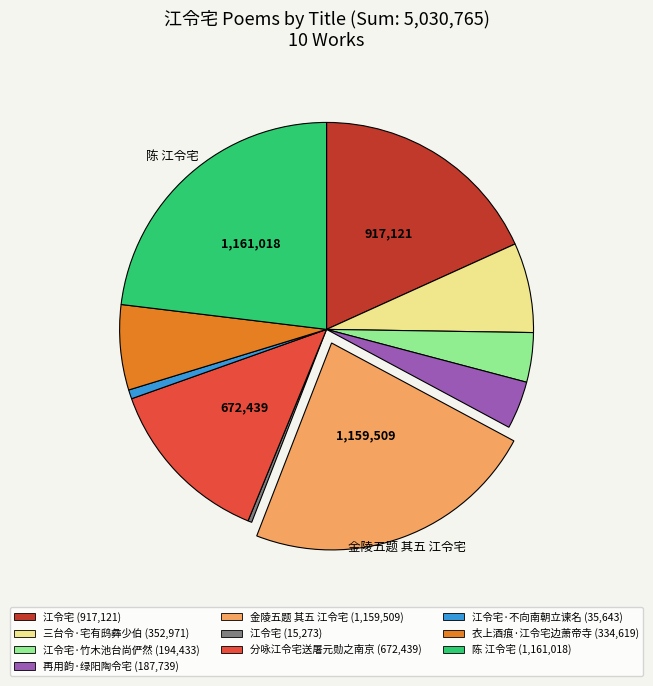

Count the number of slices in the pie.

10